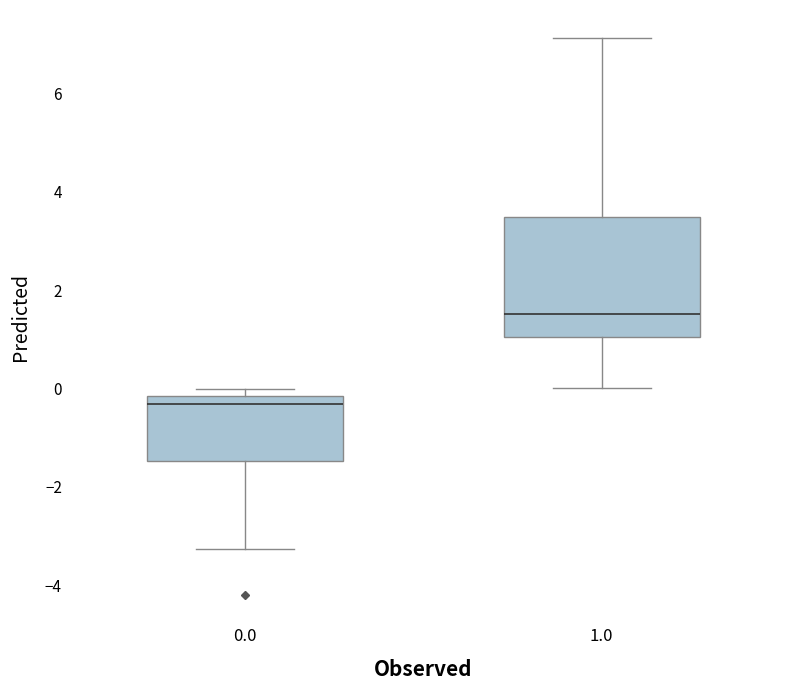

Comparing the boxes themselves (not the whiskers), which one is the tallest?

1.0